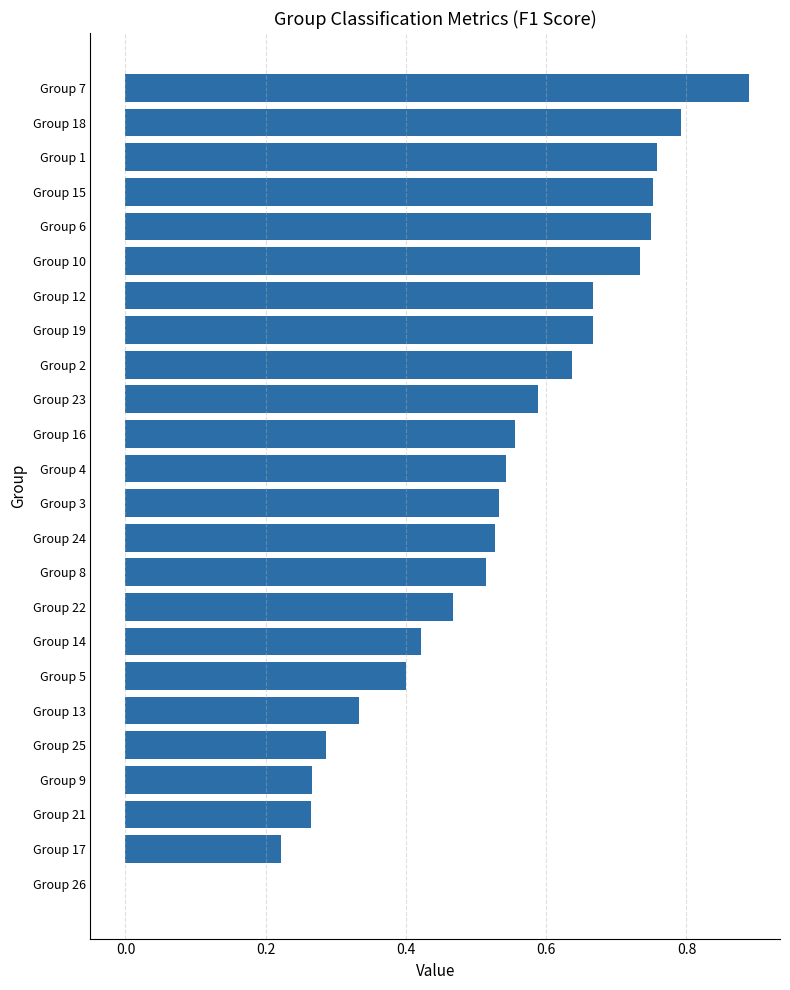

True or false: the data shows 1.1 at Group 2.

False